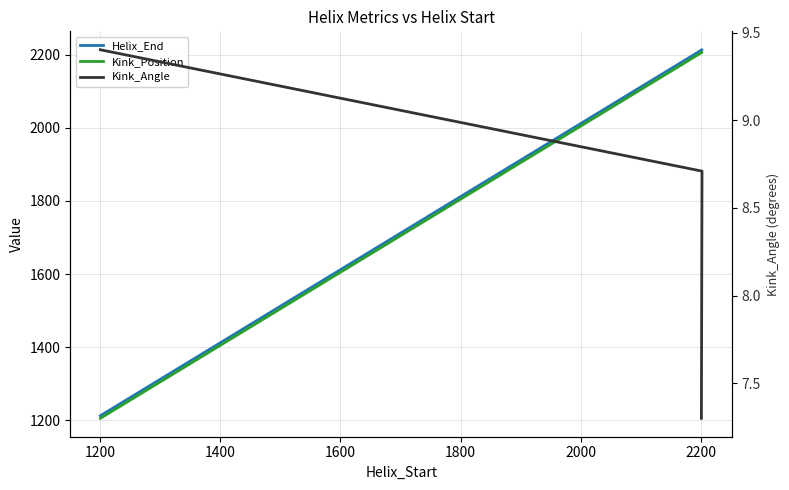

True or false: Kink_Position has more than 2 interior local peaks.

False